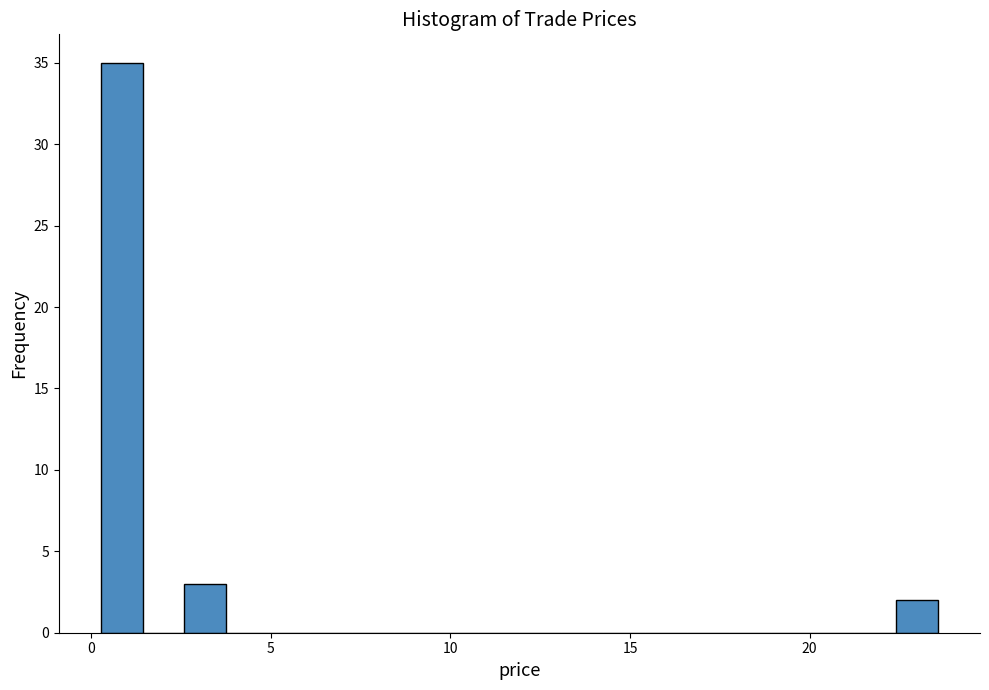

Read against the x-axis, roughly where is the centre of the tallest bar?

1.0